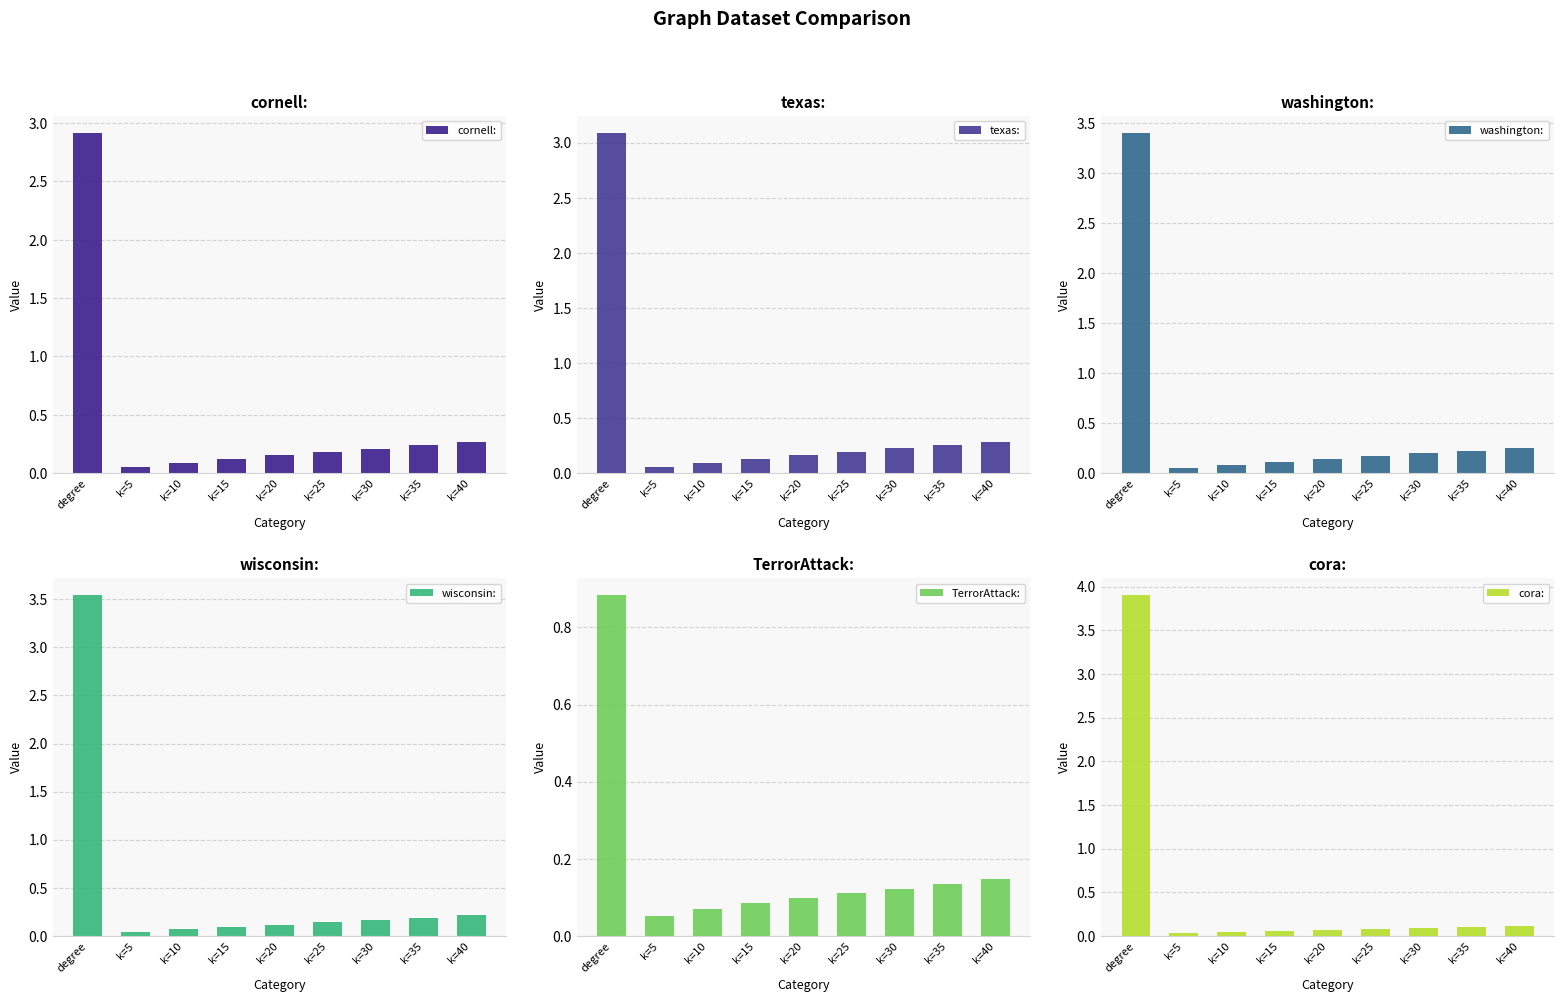

Reading right to left, list all the values displayed in this chart.

cornell:: 0.3	0.2	0.2	0.2	0.2	0.1	0.1	0.1	2.9
texas:: 0.3	0.3	0.2	0.2	0.2	0.1	0.1	0.1	3.1
washington:: 0.2	0.2	0.2	0.2	0.1	0.1	0.1	0.1	3.4
wisconsin:: 0.2	0.2	0.2	0.1	0.1	0.1	0.1	0.0	3.5
TerrorAttack:: 0.1	0.1	0.1	0.1	0.1	0.1	0.1	0.1	0.9
cora:: 0.1	0.1	0.1	0.1	0.1	0.1	0.0	0.0	3.9